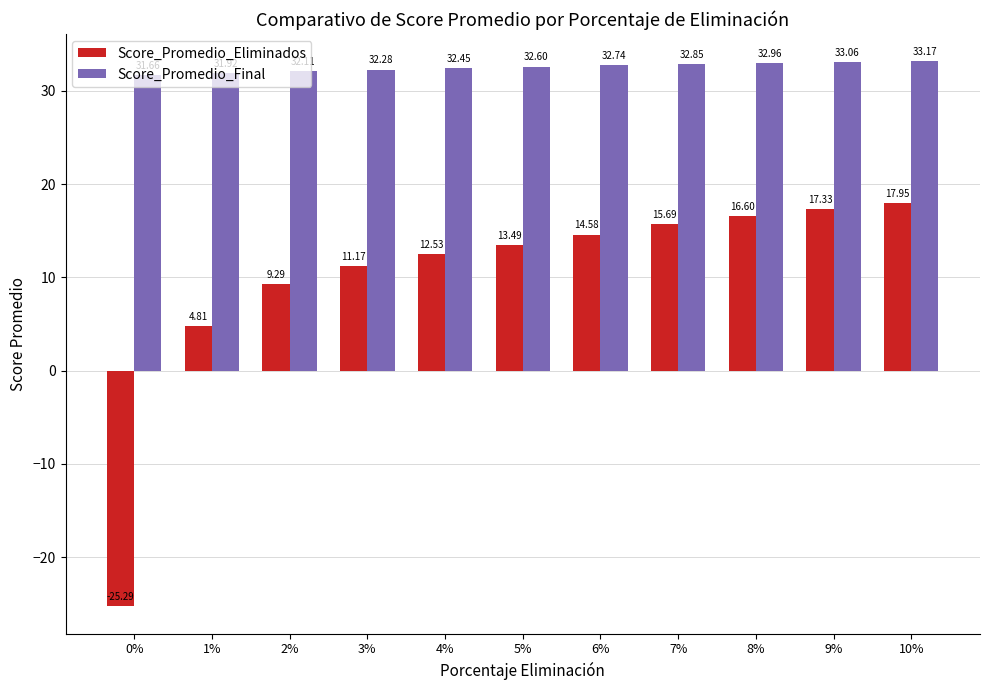

What is the sum of all Score_Promedio_Eliminados values?

108.2